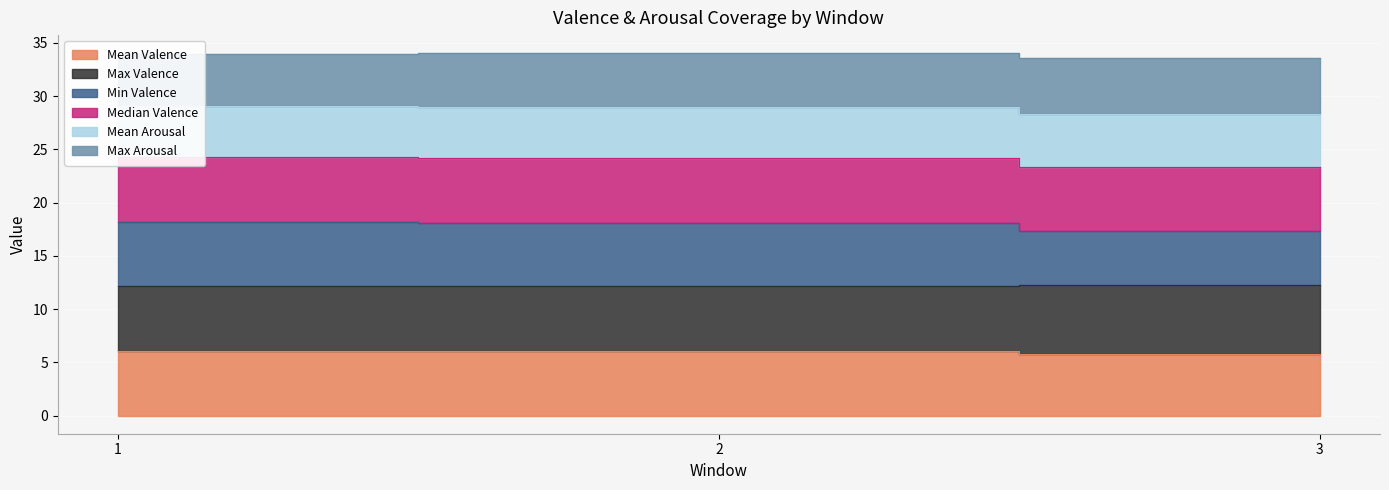

Which has a higher value, 2 or 1?

2